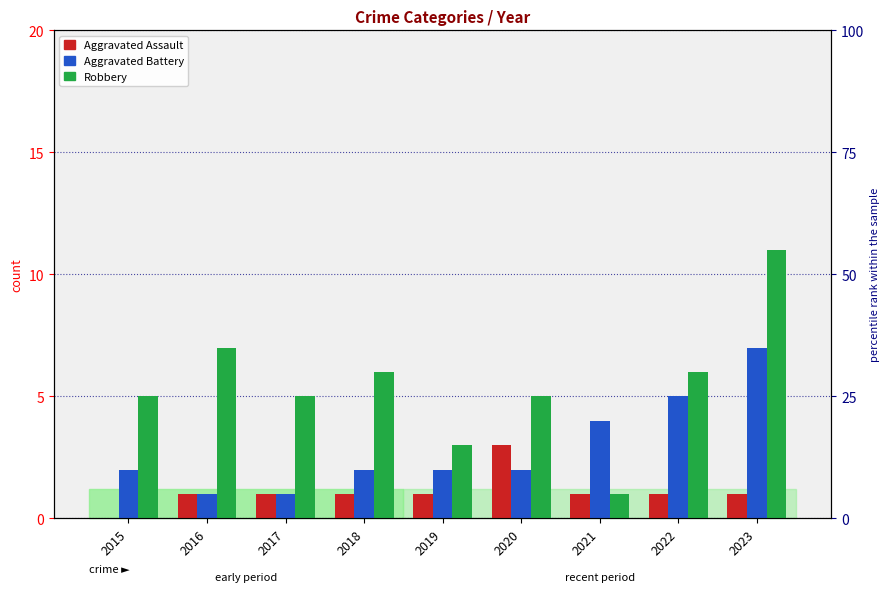

Reading right to left, what are all the values shown in this chart?

Aggravated Assault: 2023=1	2022=1	2021=1	2020=3	2019=1	2018=1	2017=1	2016=1	2015=0
Aggravated Battery: 2023=7	2022=5	2021=4	2020=2	2019=2	2018=2	2017=1	2016=1	2015=2
Robbery: 2023=11	2022=6	2021=1	2020=5	2019=3	2018=6	2017=5	2016=7	2015=5